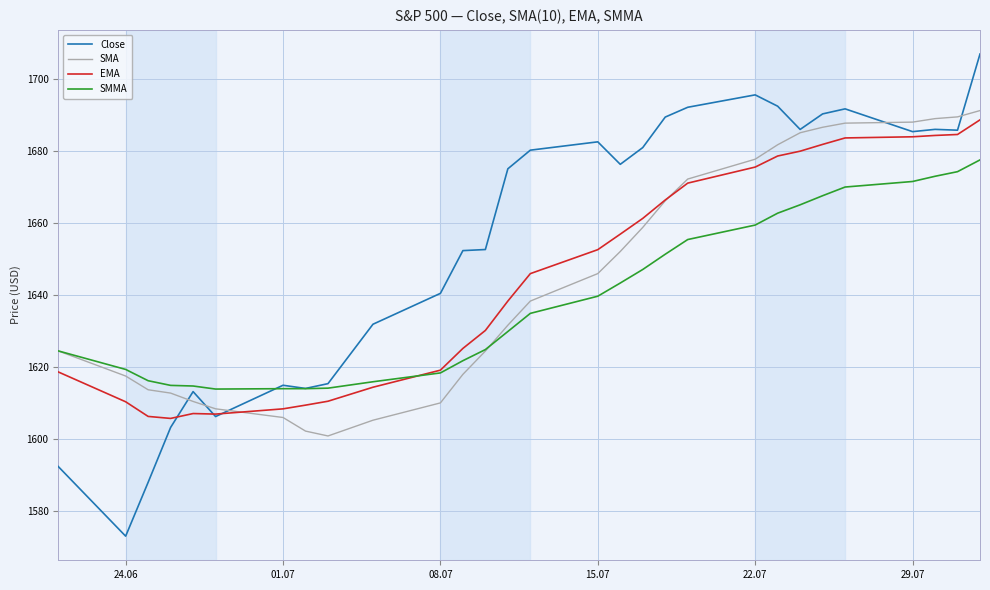

What are all the series names shown in the legend?

Close, SMA, EMA, SMMA